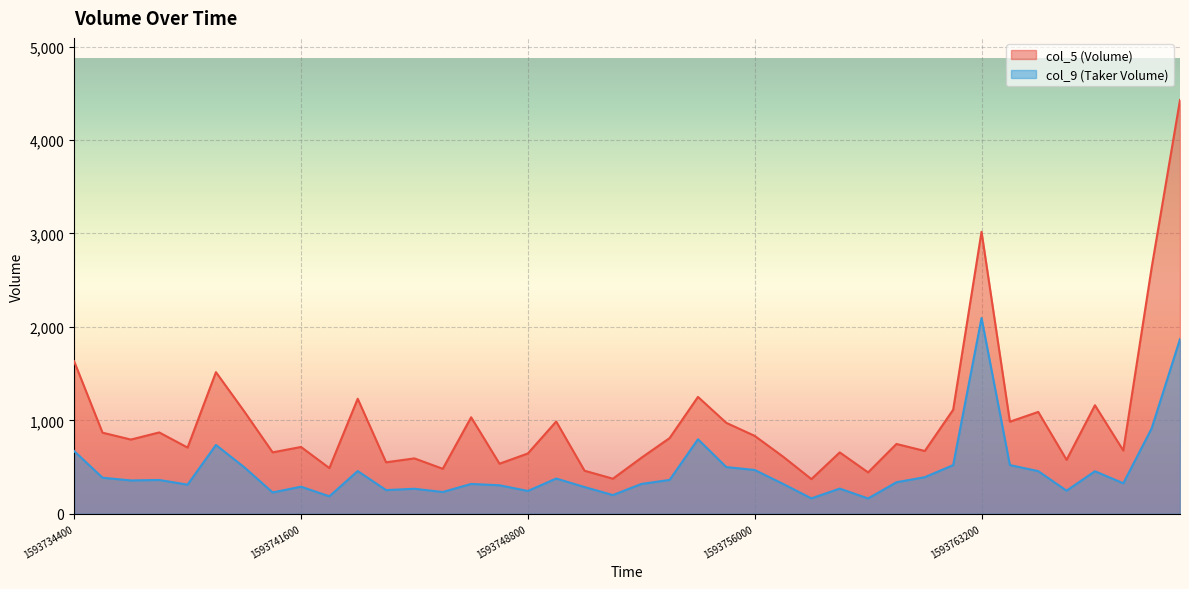

Reading left to right, transcribe all the data shown in this chart.

col_5: 1631.3	867.9	794.3	870.5	708.5	1515.7	1094.8	657.2	714.9	488.9	1231.2	550.9	592.7	481.3	1032.7	535.7	645.3	987.5	460.6	375.2	598.5	810.1	1250.7	973.0	833.7	611.7	371.0	656.8	442.6	747.0	672.0	1113.6	3018.2	985.5	1090.0	577.0	1161.6	676.7	2634.8	4429.5
col_9: 671.0	385.8	356.5	361.6	311.7	736.5	497.7	228.1	289.9	186.6	457.1	253.4	267.4	232.9	319.1	305.0	243.9	377.1	285.8	199.9	318.8	362.3	797.5	499.5	468.8	319.7	164.8	269.3	163.7	337.4	391.6	520.5	2095.6	521.1	456.2	246.9	455.1	326.1	913.9	1870.0